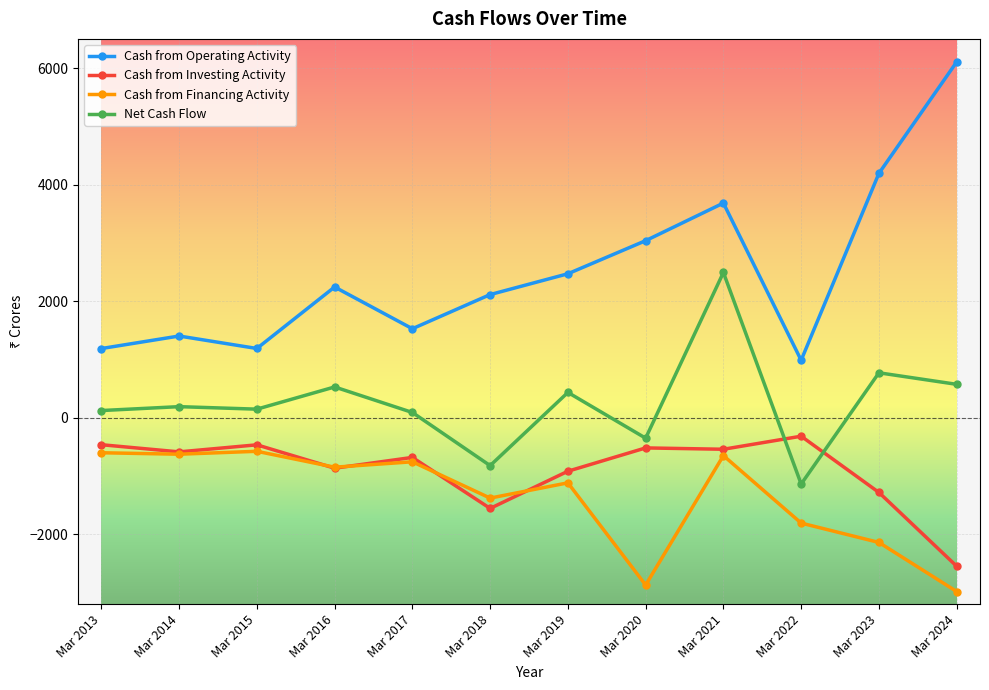

How many data points in Net Cash Flow are less than 190?

6